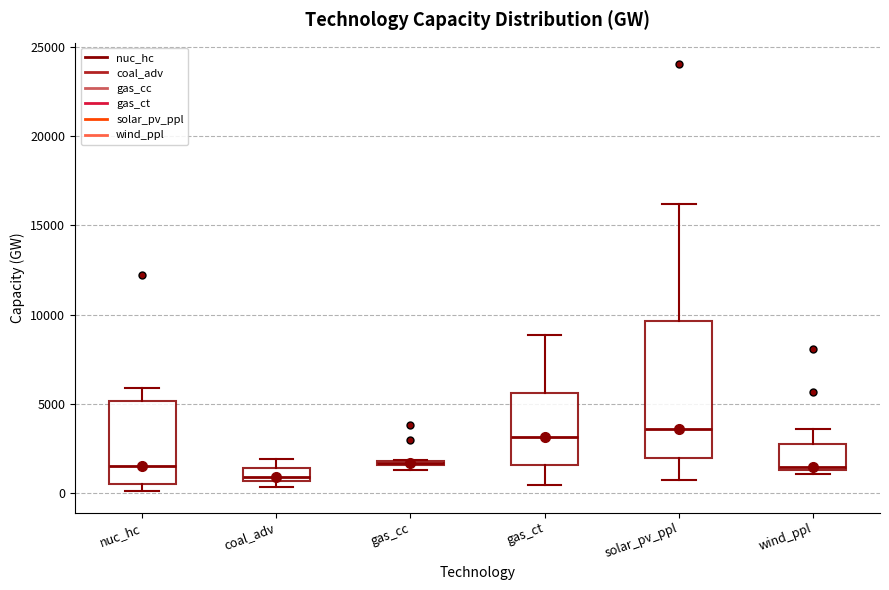

Where does the lower whisker of the box for gas_ct end on the y-axis? The values are not printed on the chart, so give them approximately, as read against the axis.

500